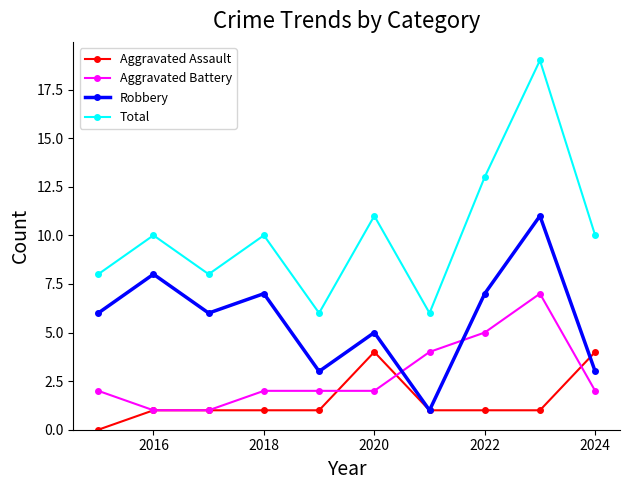

Which series has the largest total across all categories?

Total